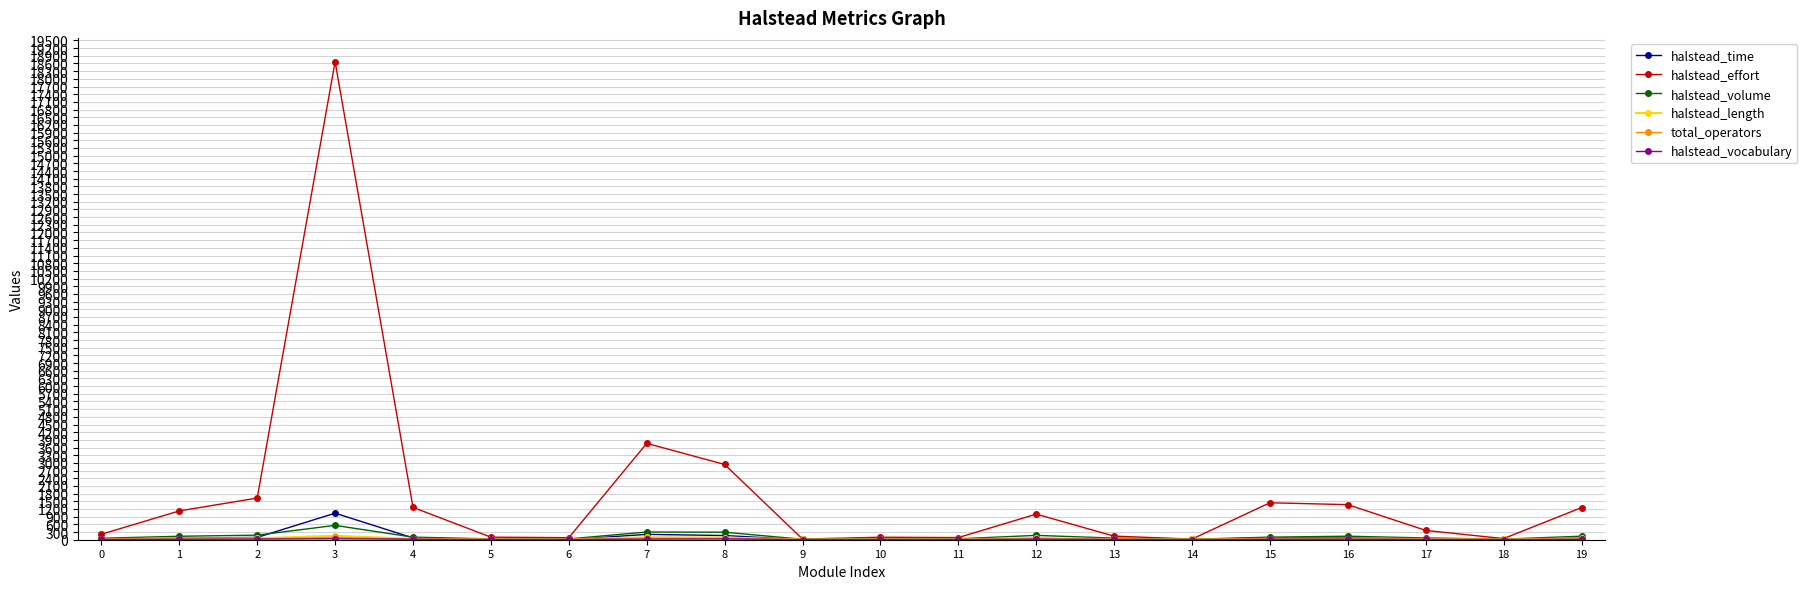

Which series has the largest range (max minus min)?

halstead_effort